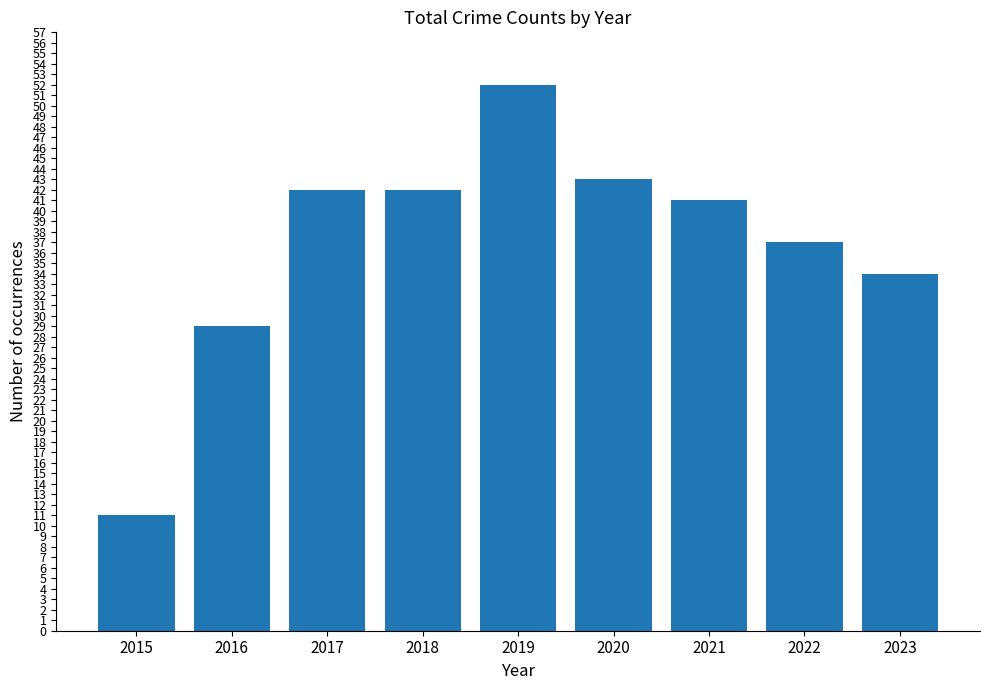

What is the change in value from 2015 to 2023?

+23